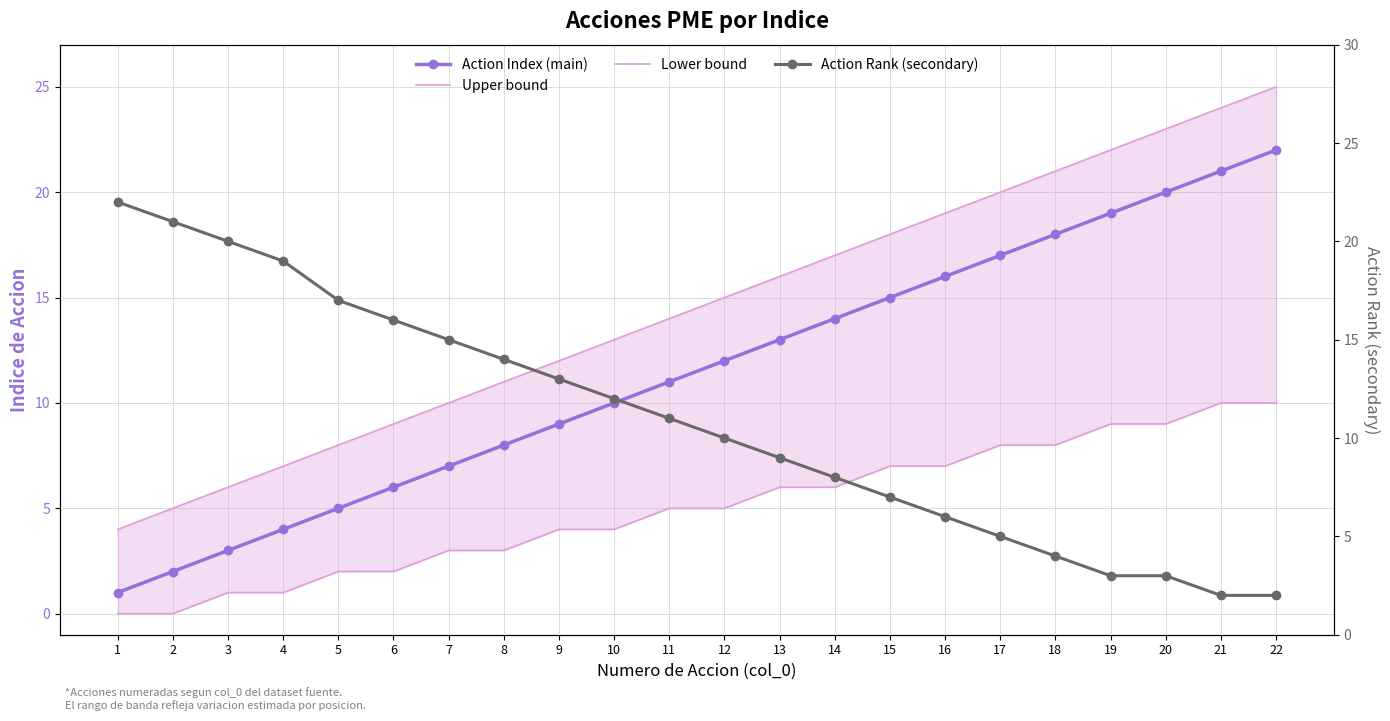

True or false: Action Index (main) has more than 1 interior local peaks.

False